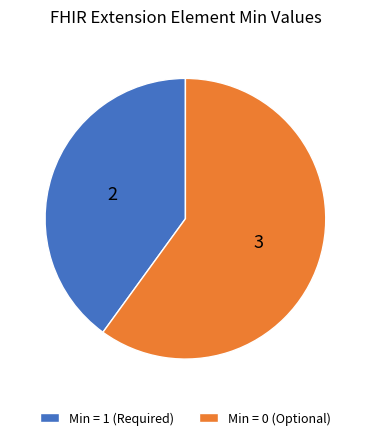

Which has a higher value, Min = 1 (Required) or Min = 0 (Optional)?

Min = 0 (Optional)